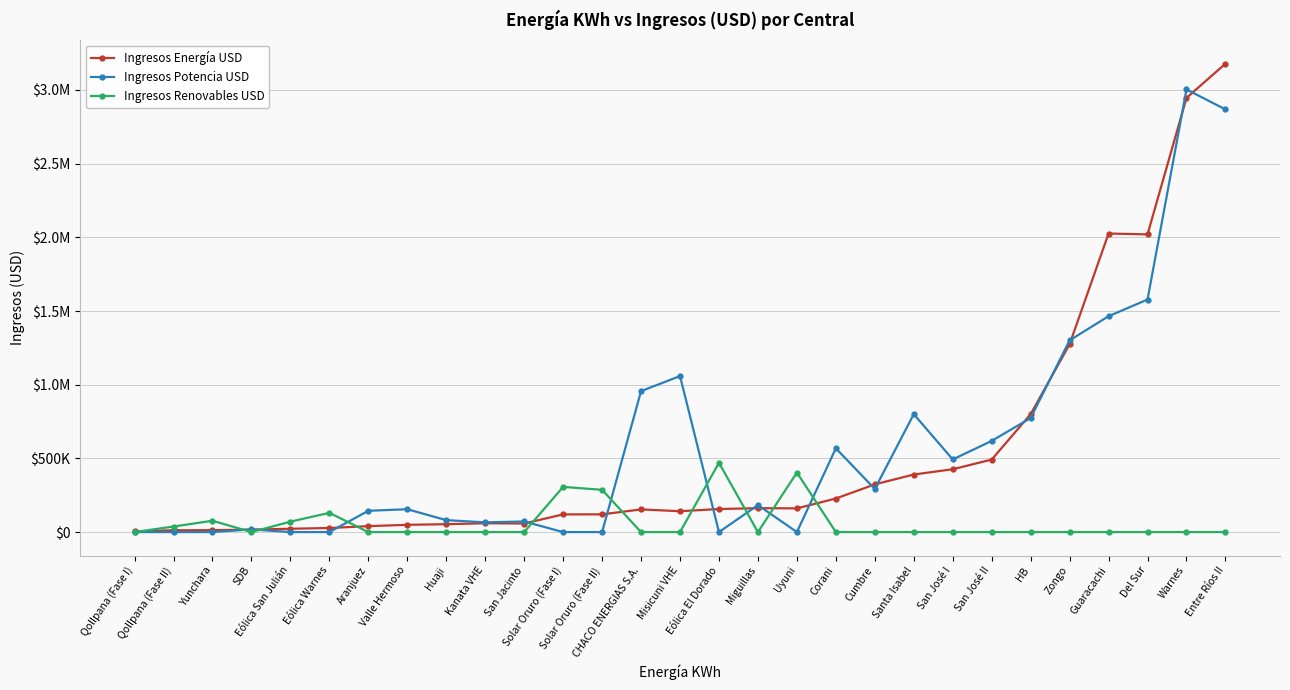

Between Qollpana (Fase II) and San Jacinto, which is larger?

San Jacinto